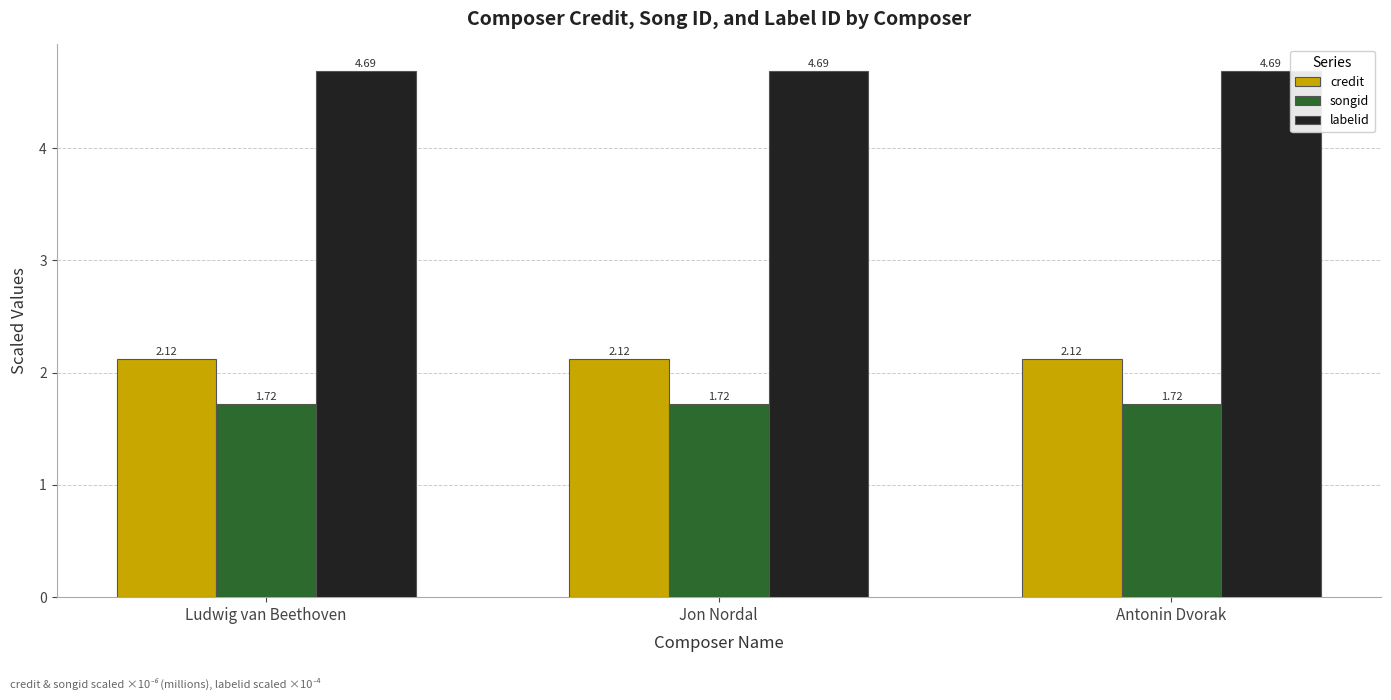

The value of labelid at Ludwig van Beethoven is 4.7. True or false?

True